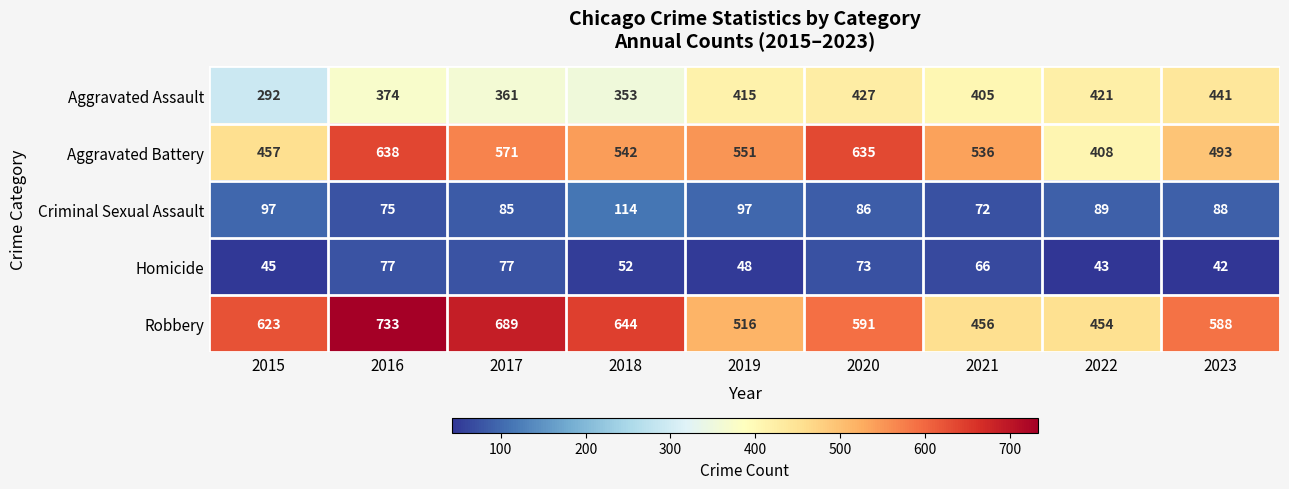

Rank the series by their maximum value, from highest to lowest.

Robbery, Aggravated Battery, Aggravated Assault, Criminal Sexual Assault, Homicide